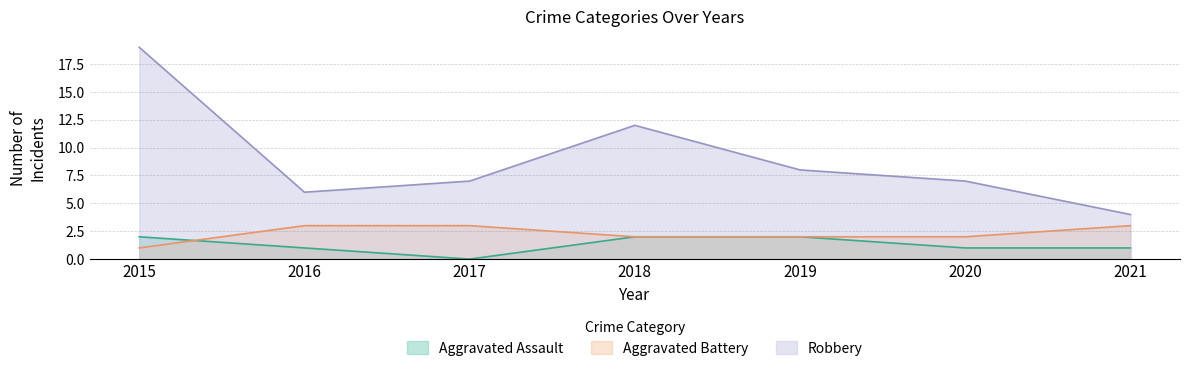

The Robbery series shows 5 at 2018. True or false?

False